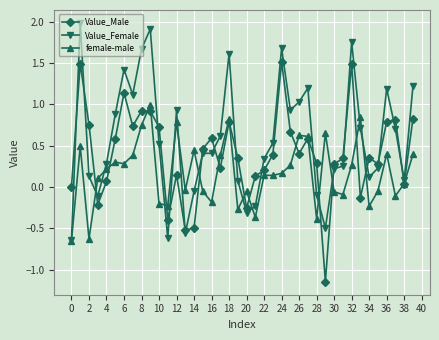

Rank the series by their average value, from lowest to highest.

female-male, Value_Male, Value_Female